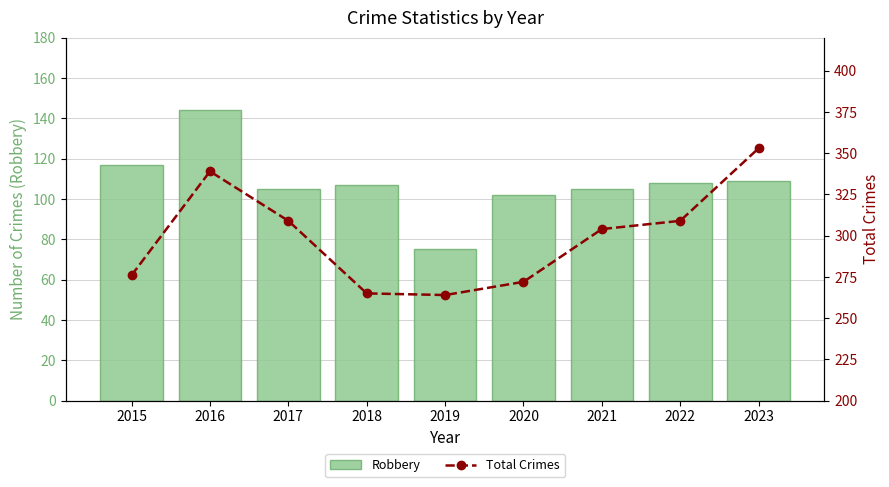

Reading right to left, list all the values displayed in this chart.

Robbery: 2023=109	2022=108	2021=105	2020=102	2019=75	2018=107	2017=105	2016=144	2015=117
Total Crimes: 2023=353	2022=309	2021=304	2020=272	2019=264	2018=265	2017=309	2016=339	2015=276